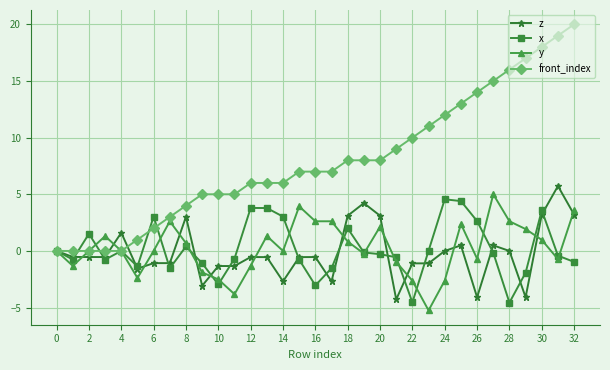

What is the maximum value for front_index?

20.0